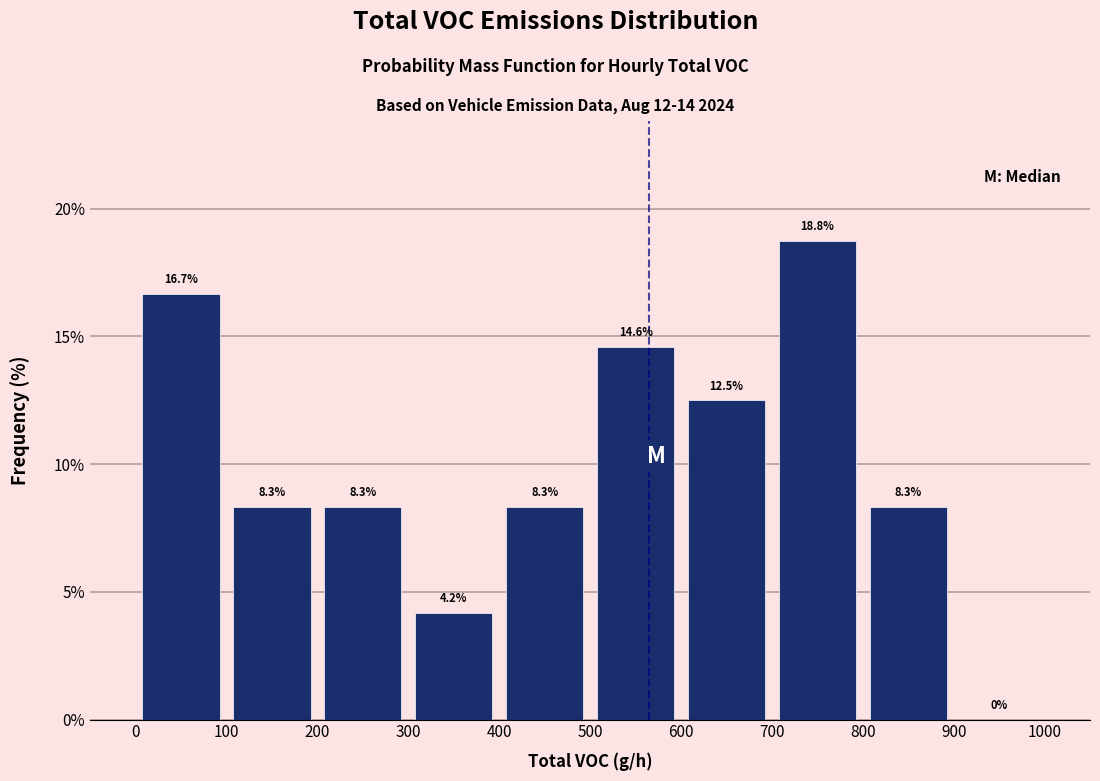

What is the height of the bar covering 100 to 200 on the x-axis?

8.3